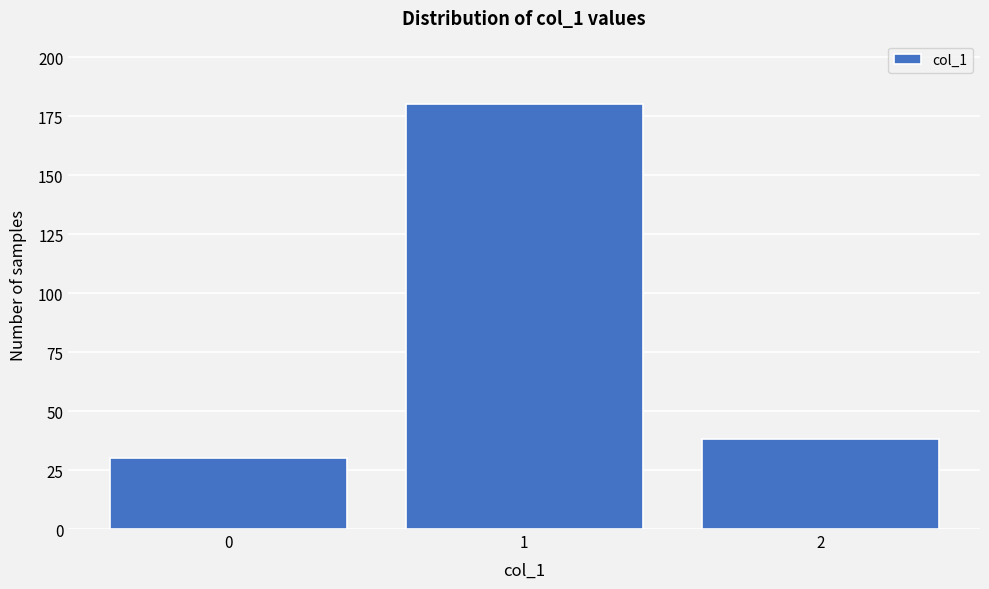

Reading right to left, extract all data points from this chart.

38	180	30